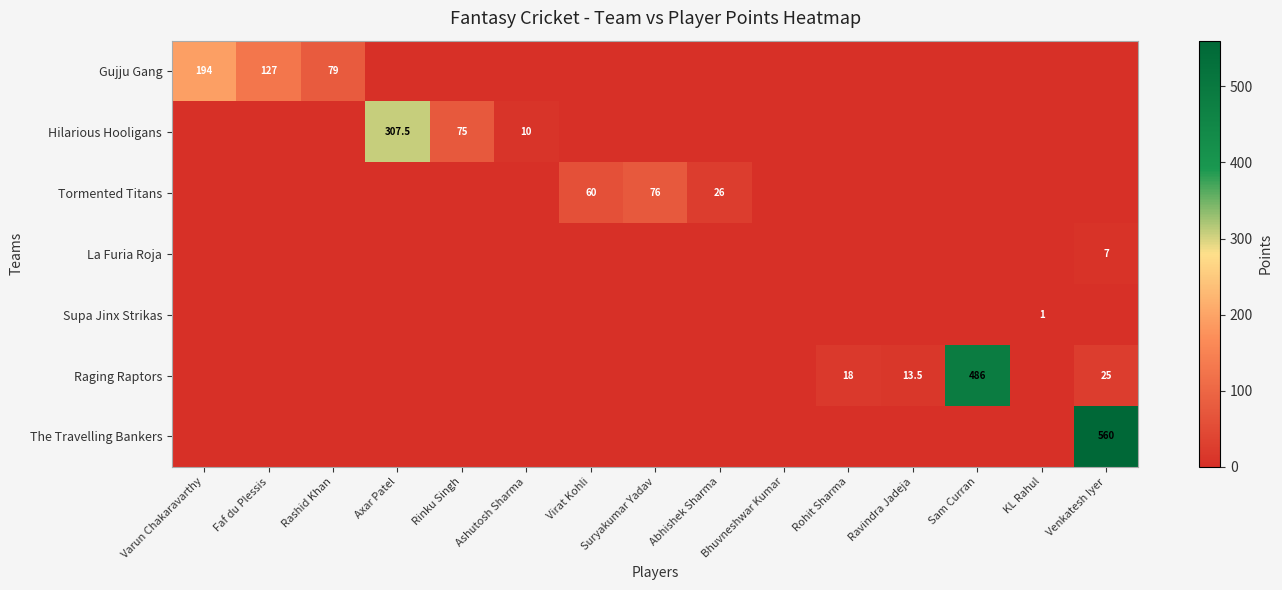

What is the sum of all Hilarious Hooligans values?

392.5